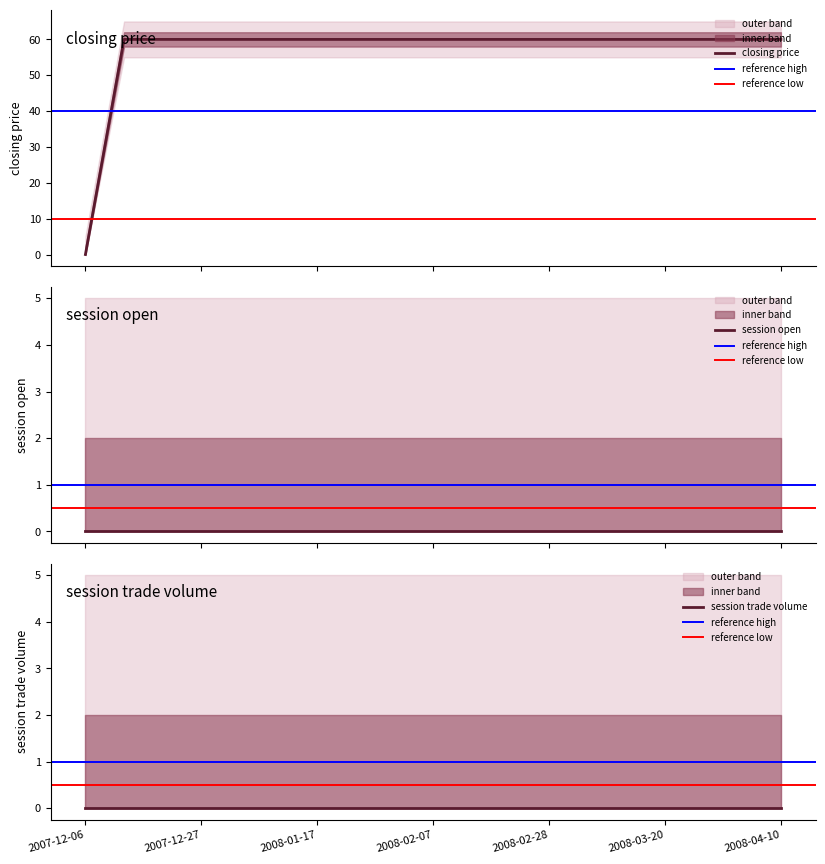

What is the highest value of the closing price series?

60